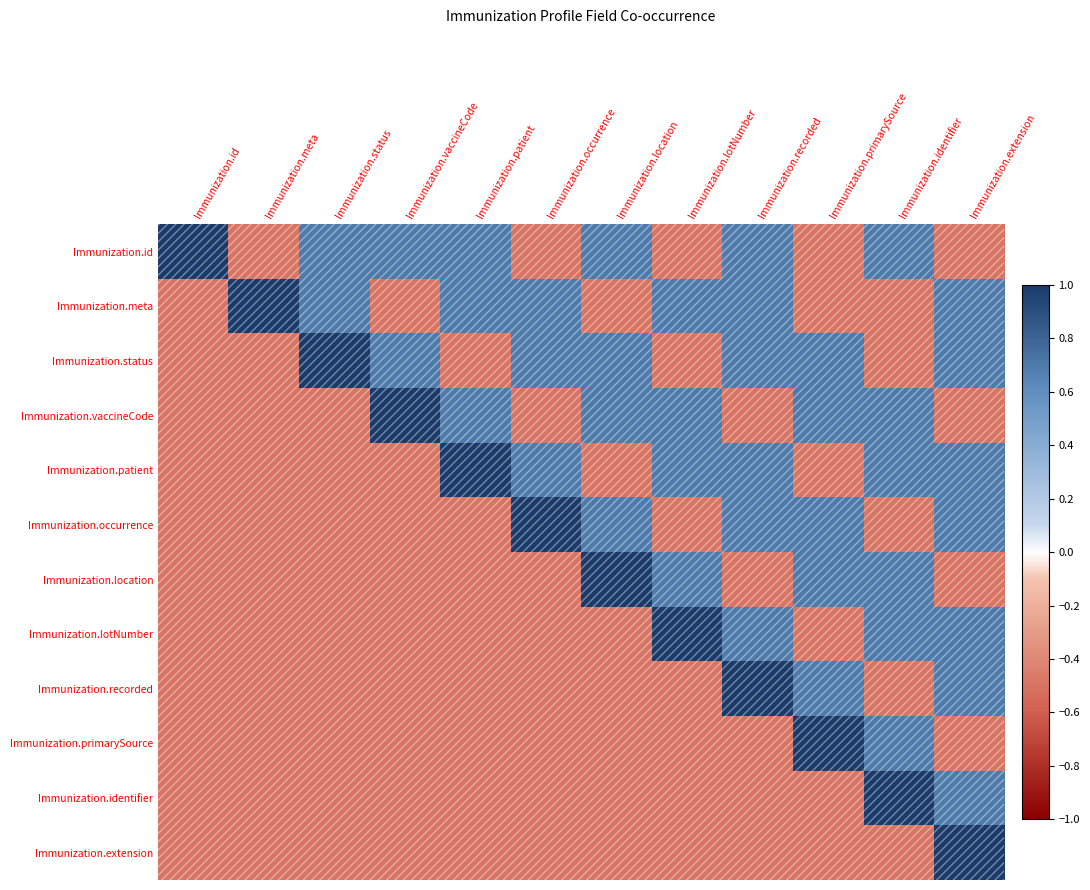

What is the maximum value shown in the chart?

1.0